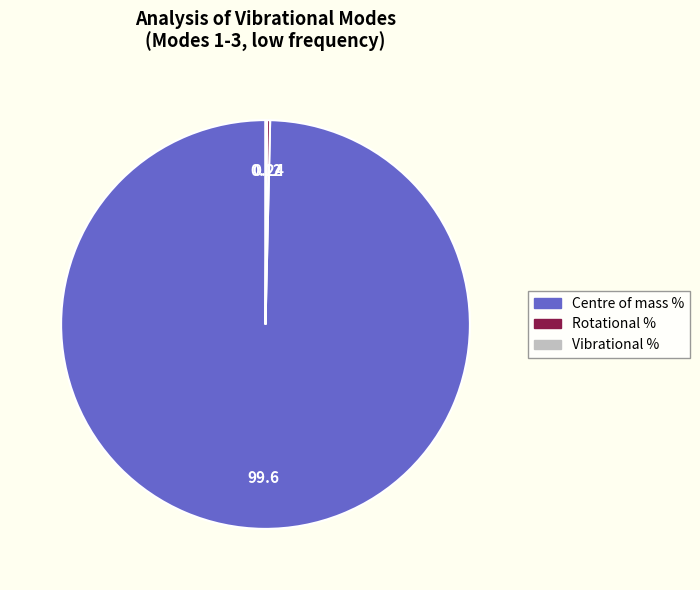

Which slice is the largest?

Centre of mass %